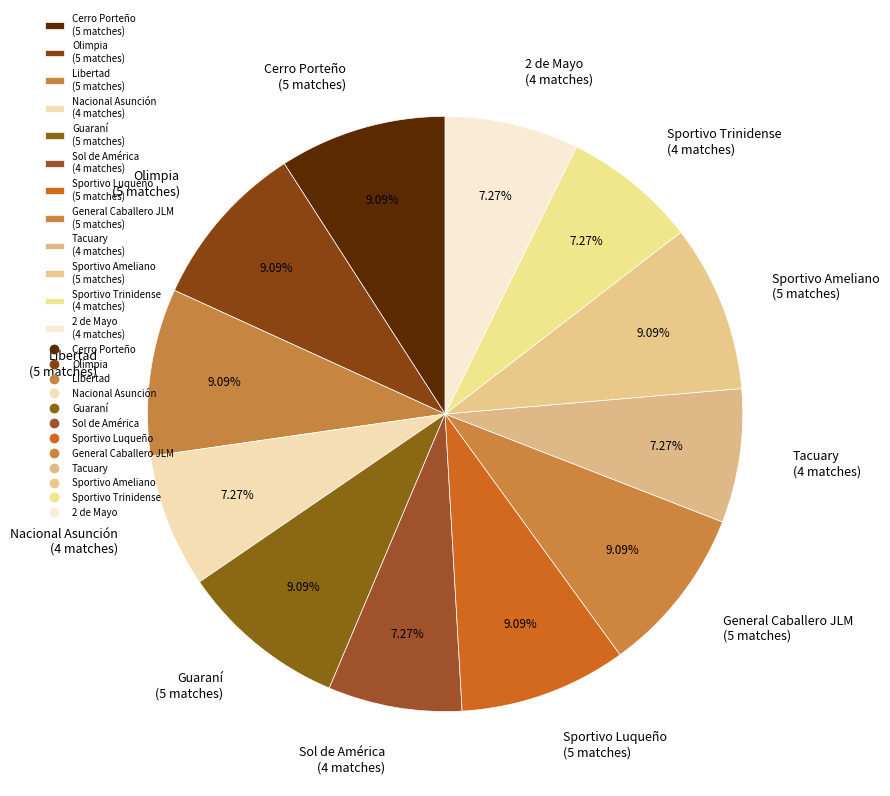

Do Guaraní and 2 de Mayo together represent more than half of the pie?

No